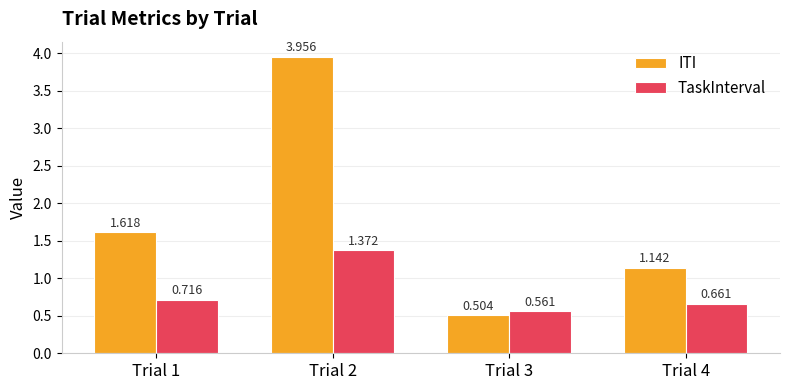

What is the difference between the maximum and minimum values in the ITI series?

3.5